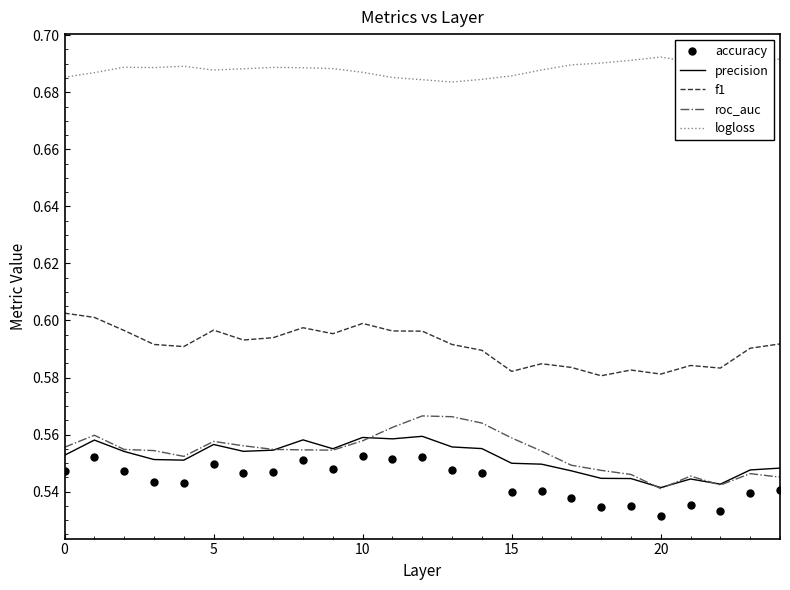

Which series has the largest total across all categories?

logloss